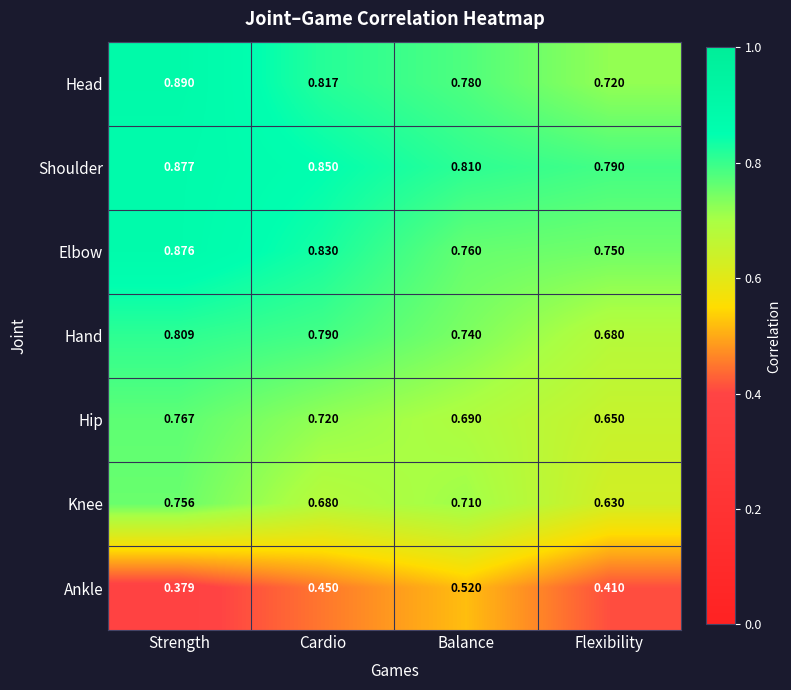

Which label corresponds to the largest value in the chart?

Strength